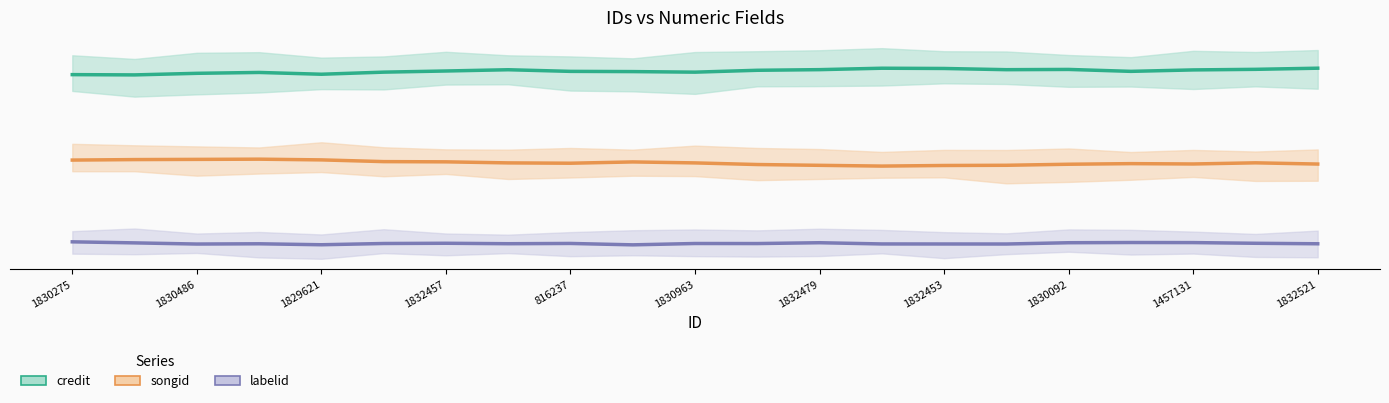

What is the sum of all songid values?

840.0